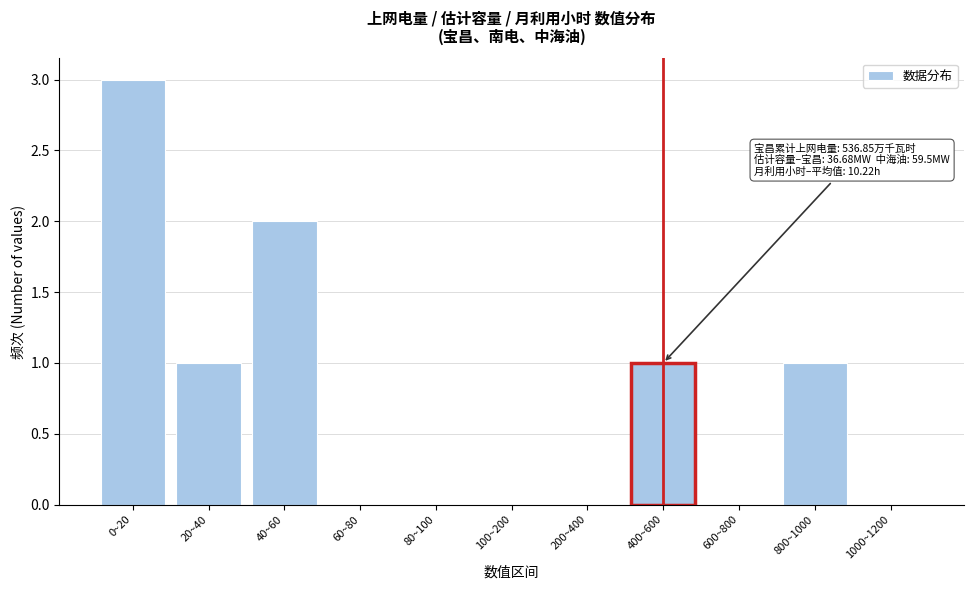

Reading left to right, transcribe all the data shown in this chart.

0~20=3	20~40=1	40~60=2	60~80=0	80~100=0	100~200=0	200~400=0	400~600=1	600~800=0	800~1000=1	1000~1200=0